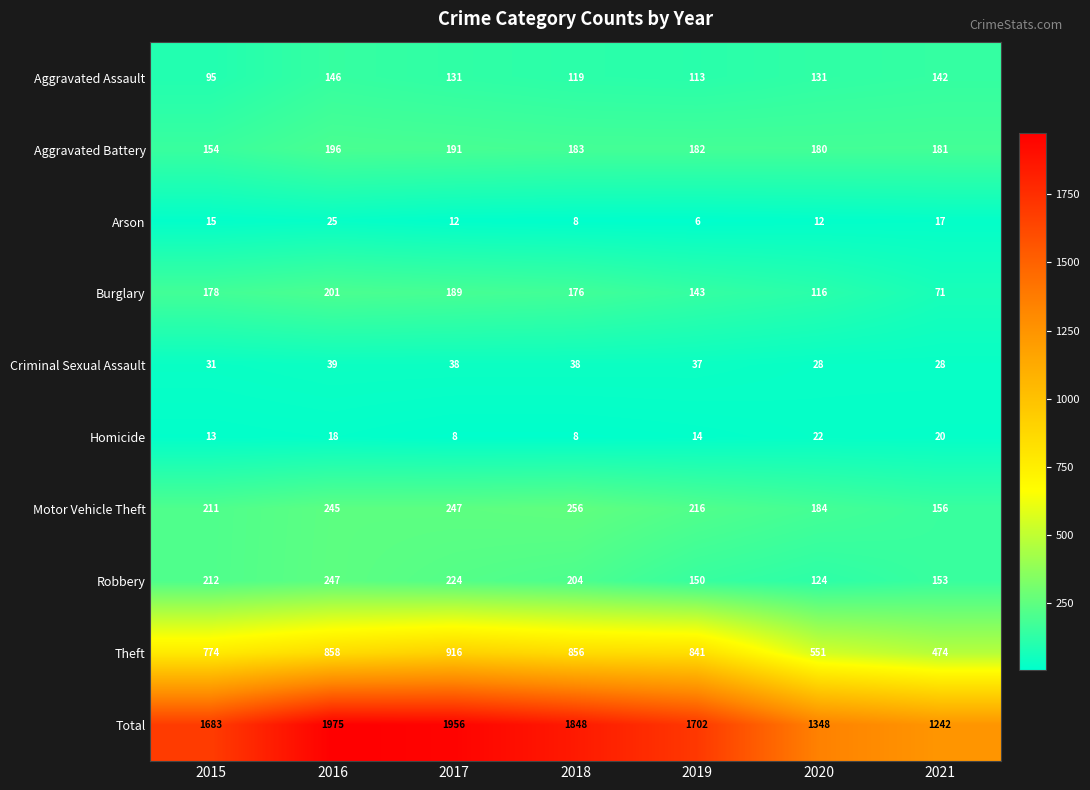

The value of Robbery at 2021 is 58. True or false?

False